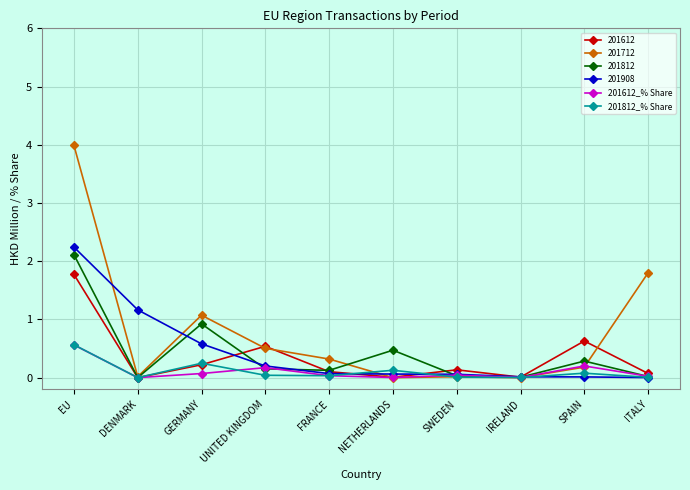

True or false: 201812_% Share has a value of 0.0 at ITALY.

True